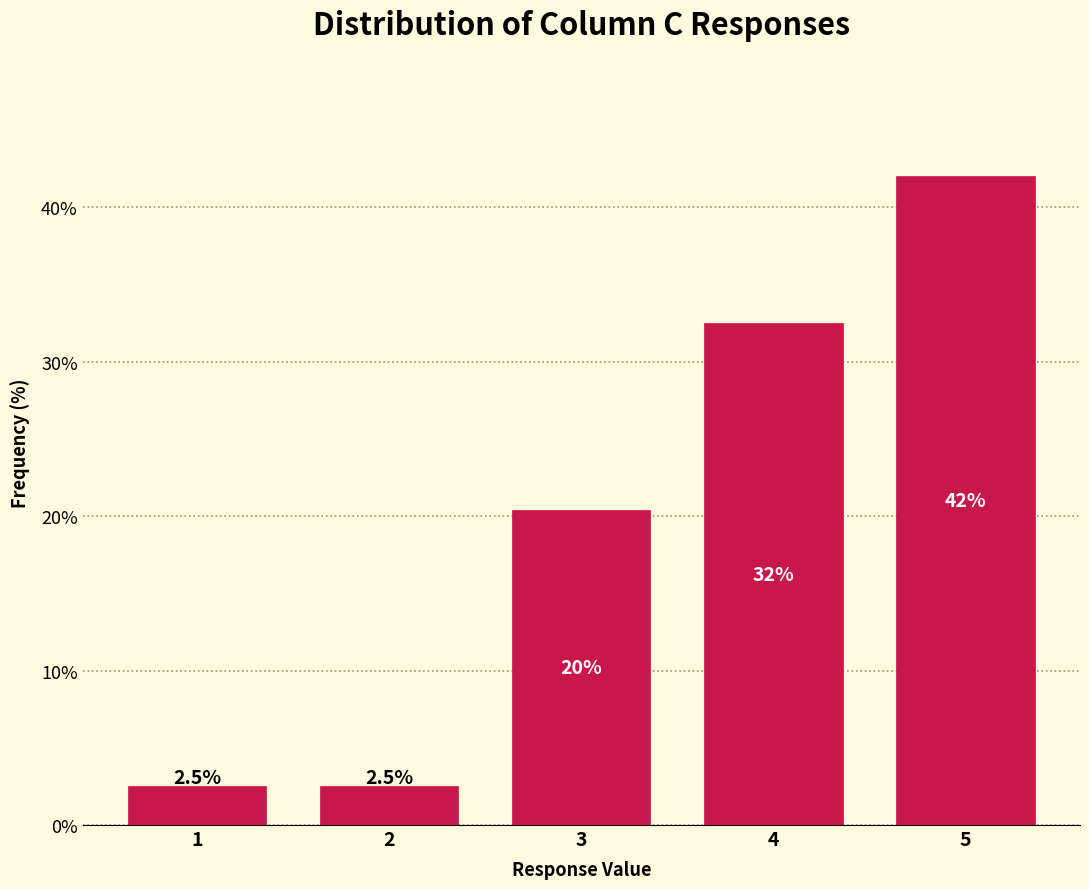

Reading left to right, what are all the values shown in this chart?

2.5	2.5	20.4	32.5	42.0